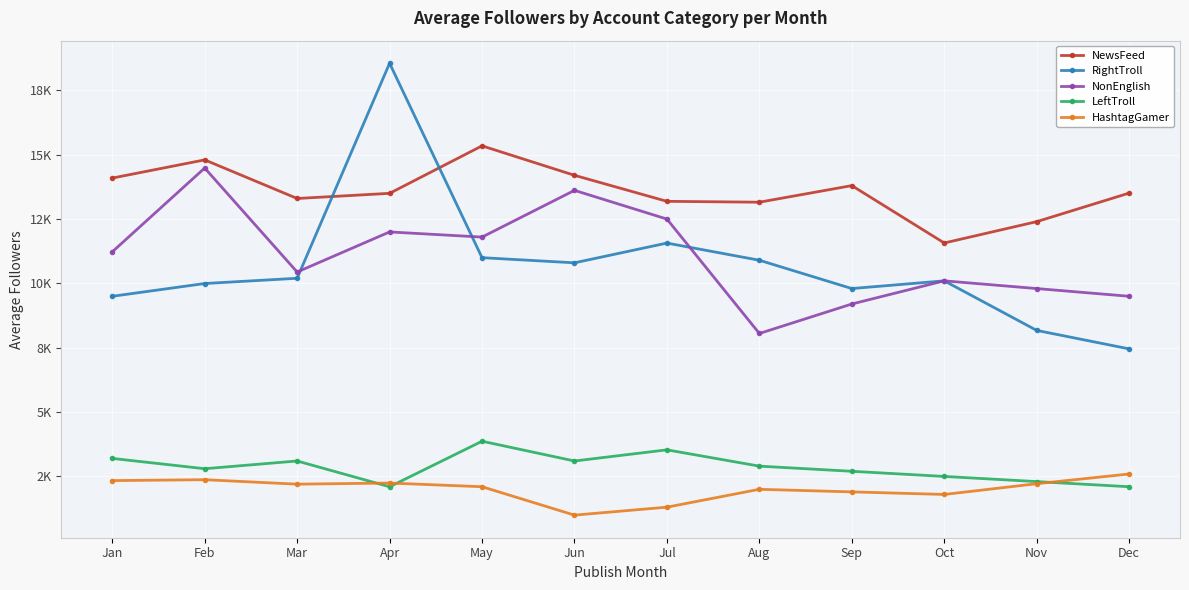

What is the sum of all NewsFeed values?

162862.0